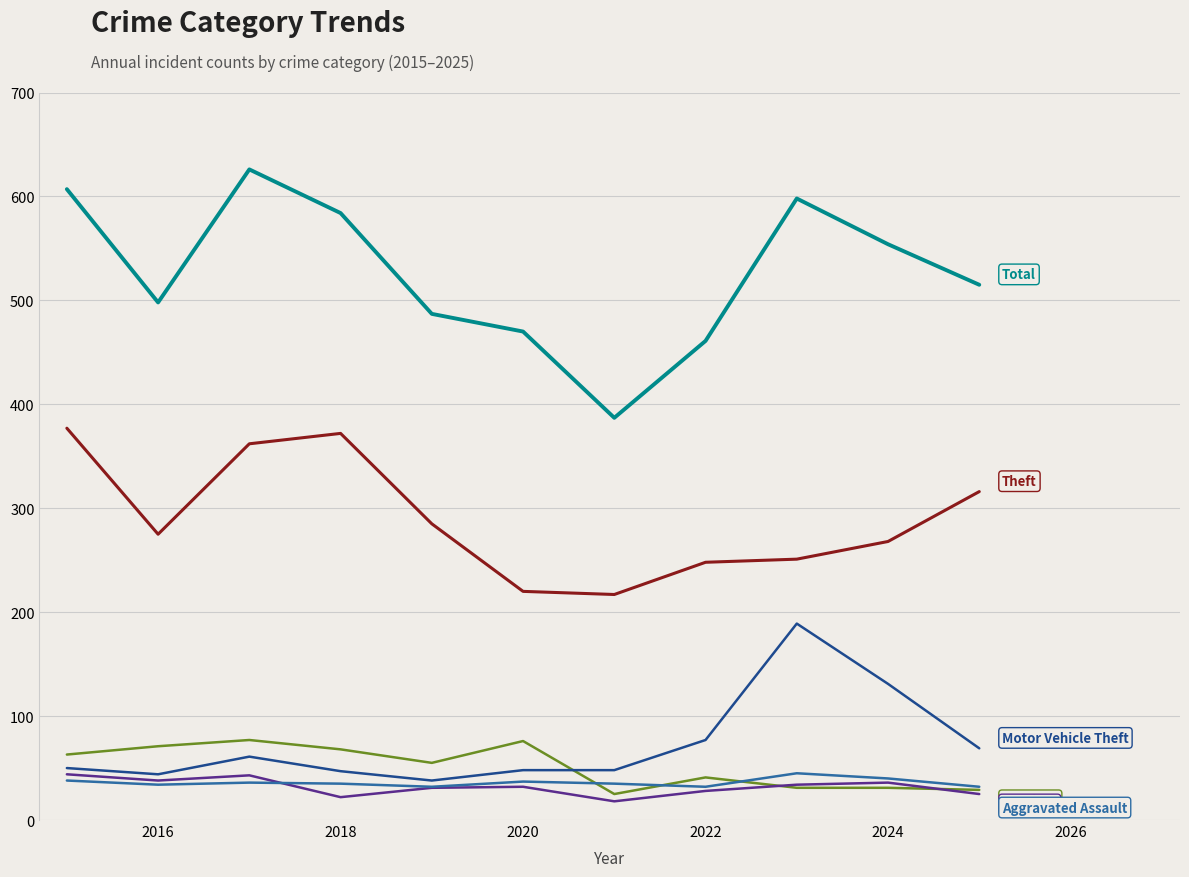

What is the greatest value displayed?

626